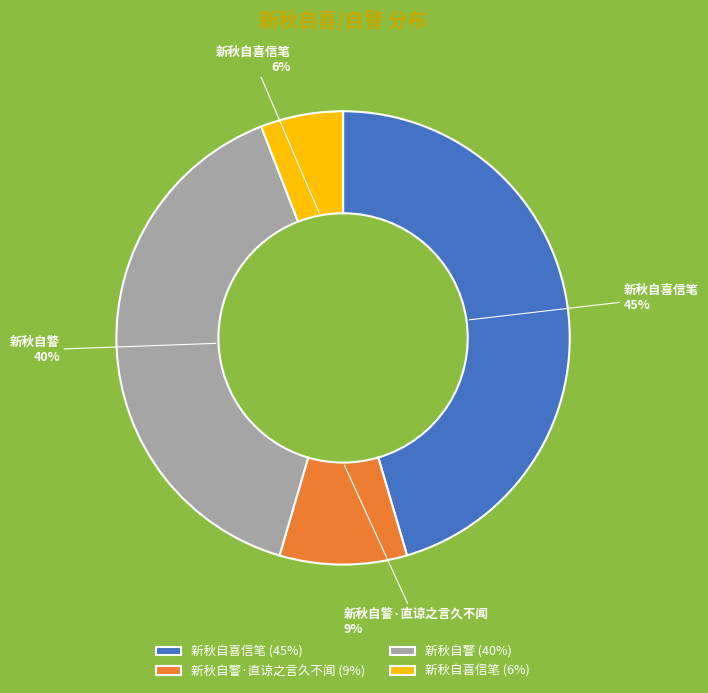

Approximately how many times larger is the value at 新秋自警 (40%) compared to 新秋自喜信笔 (6%)?

6.7